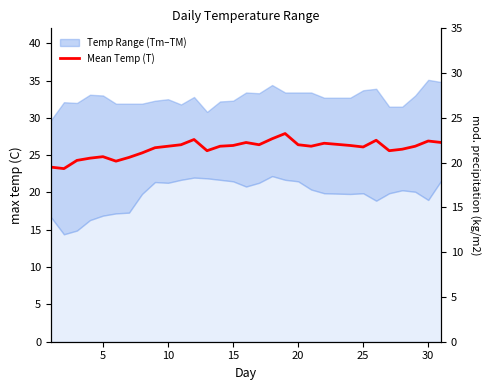

What is the maximum value shown in the chart?

27.9